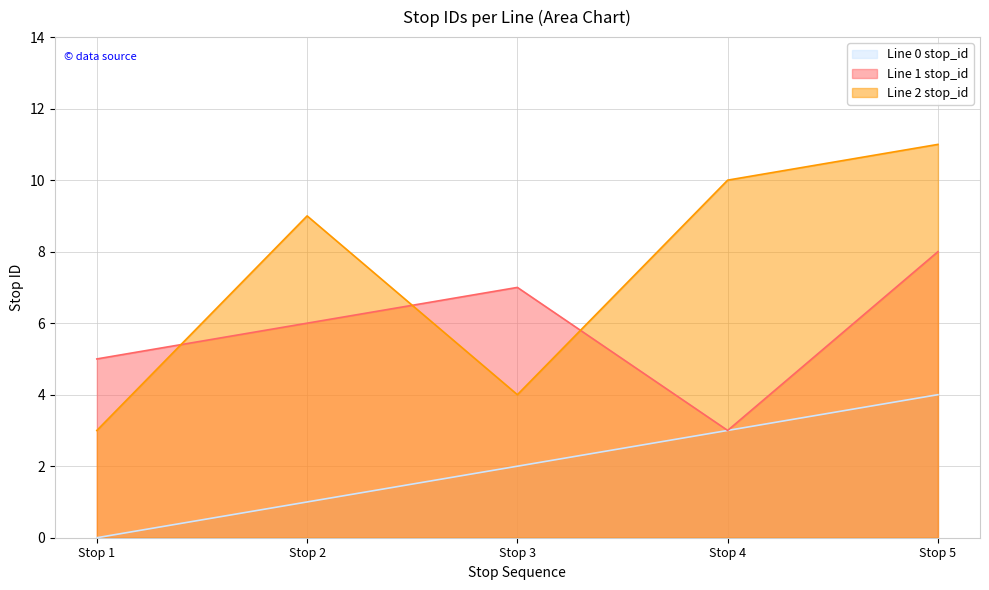

Between Stop 5 and Stop 2, which is larger?

Stop 5